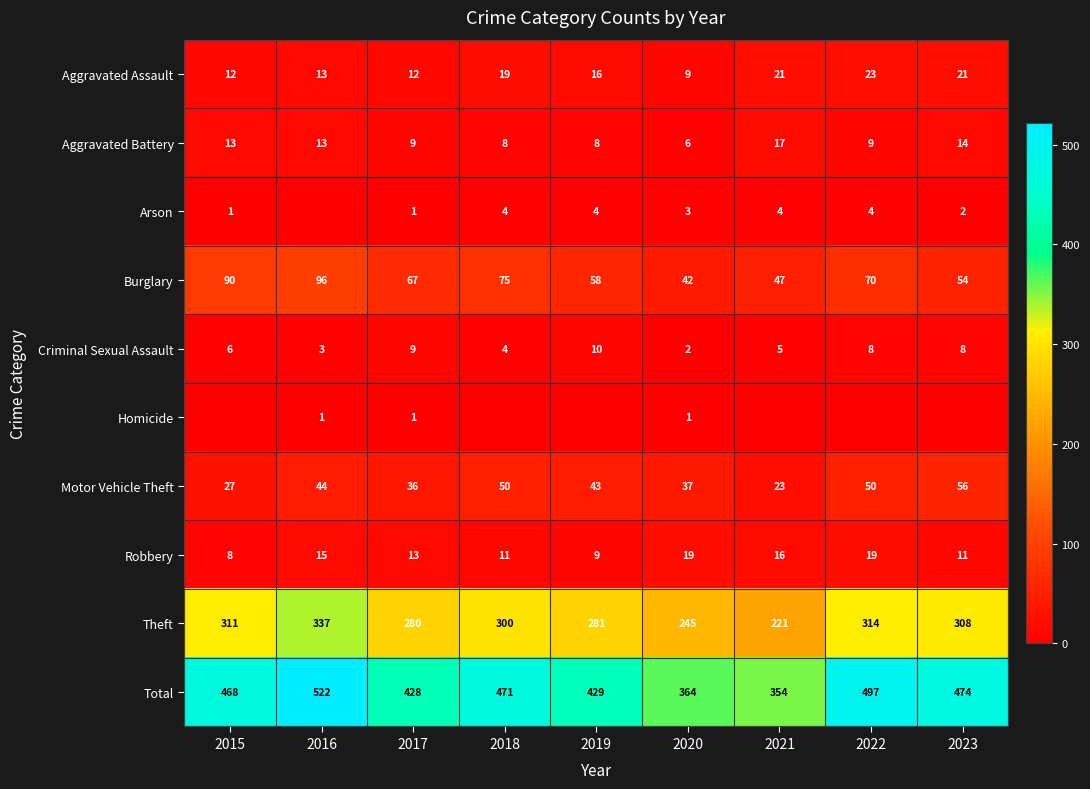

Which has a higher value, 2018 or 2017?

2018